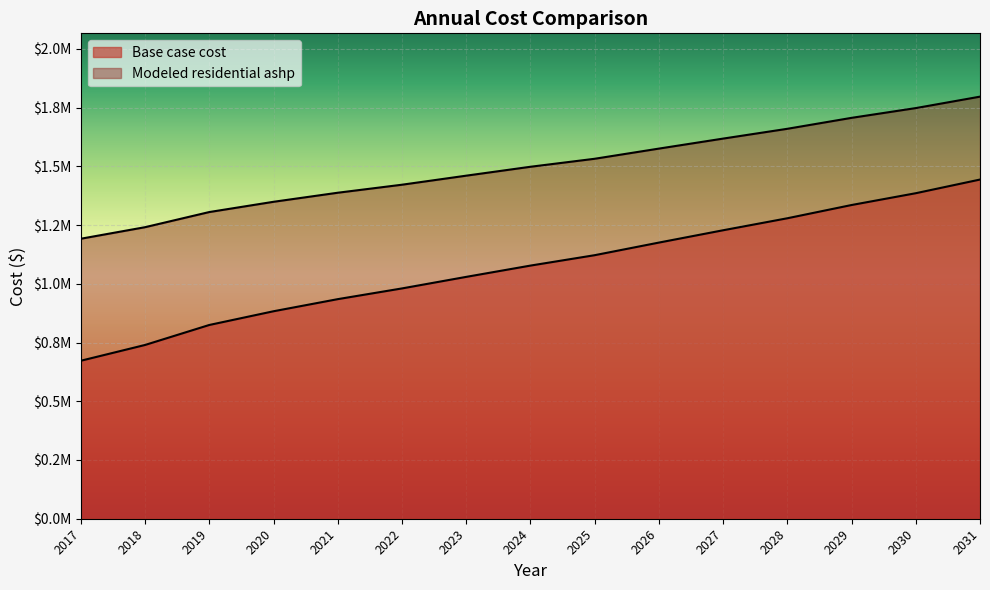

True or false: Modeled residential ashp and Base case cost intersect in this chart.

False